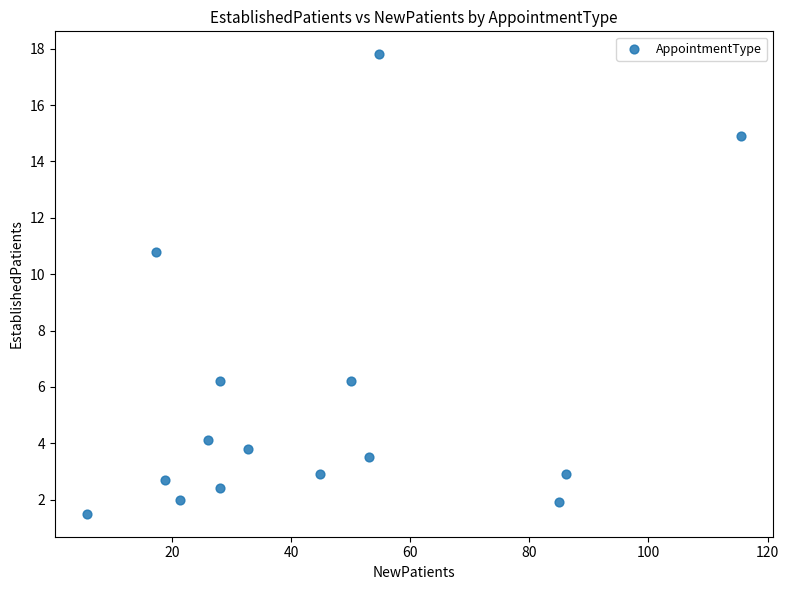

What is the range of Y values (max minus min)?

16.3